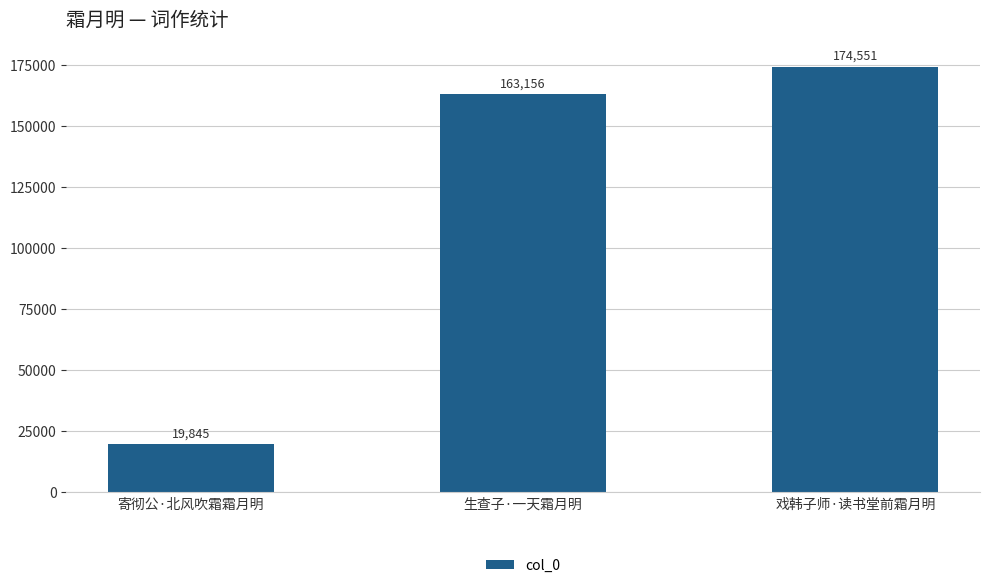

The value at 戏韩子师·读书堂前霜月明 is 108245. True or false?

False